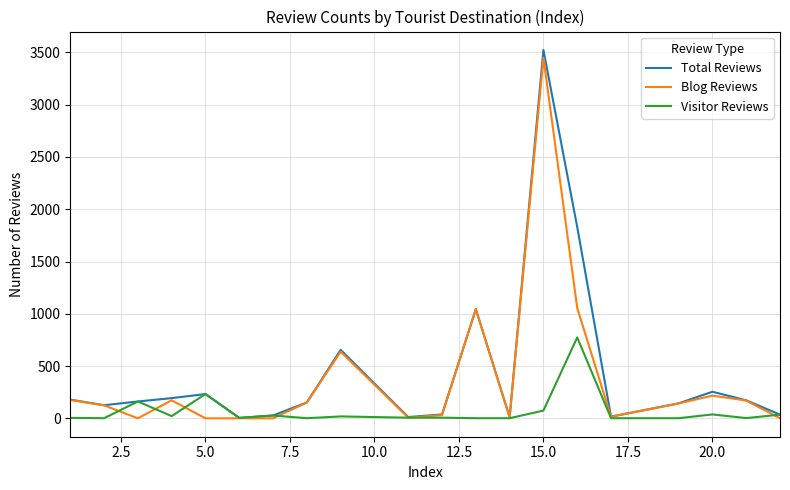

What is the greatest value displayed?

3524